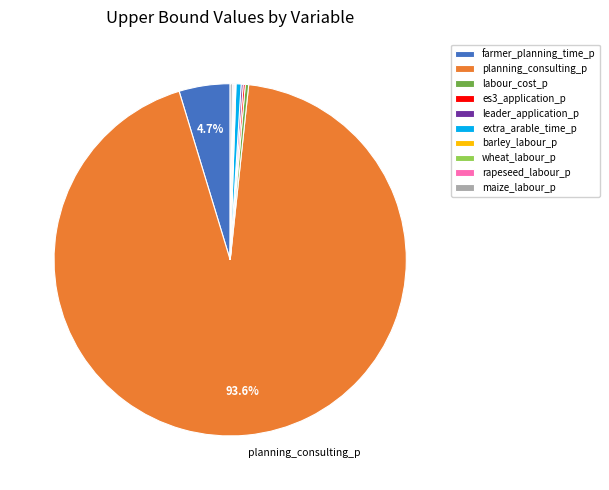

Which slice is the largest?

planning_consulting_p